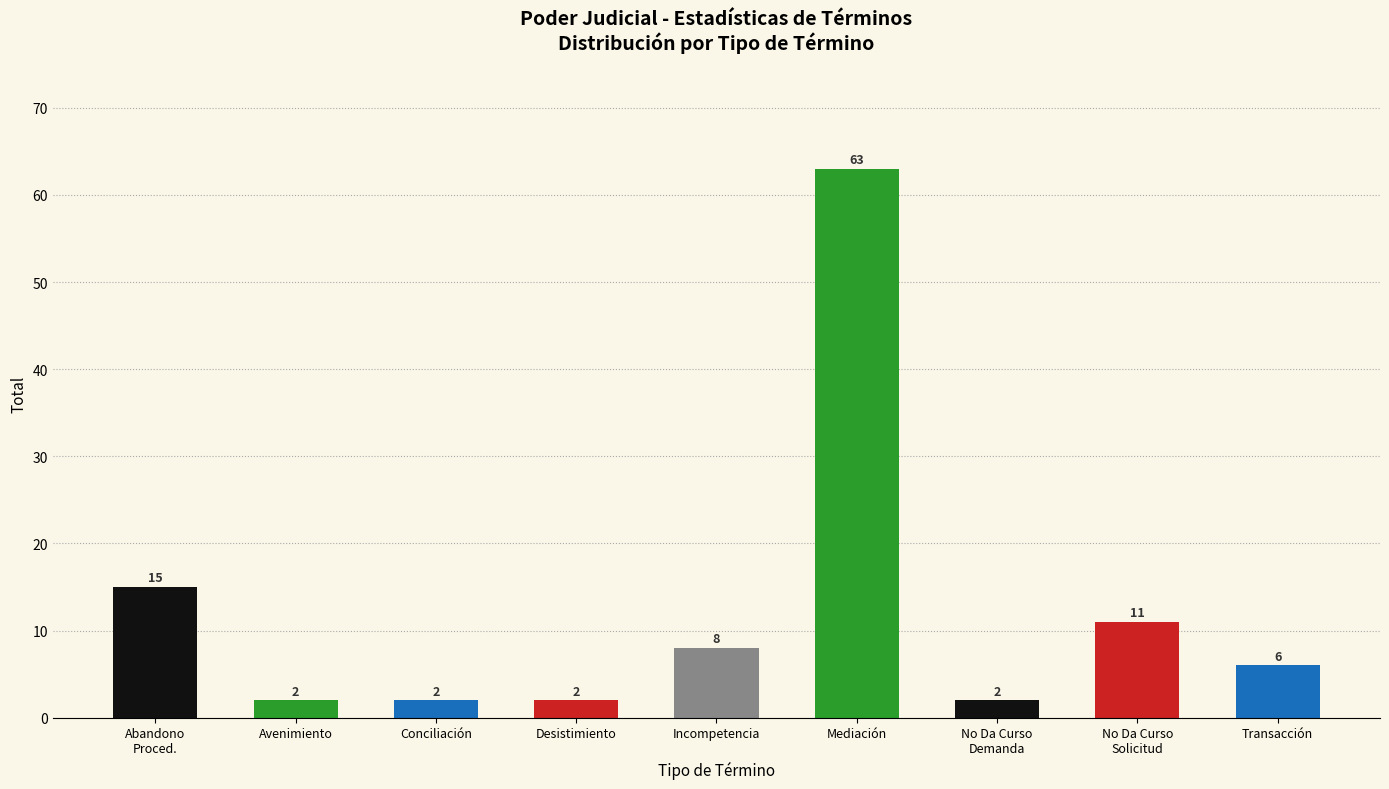

What is the change in value from Desistimiento to Transacción?

+4